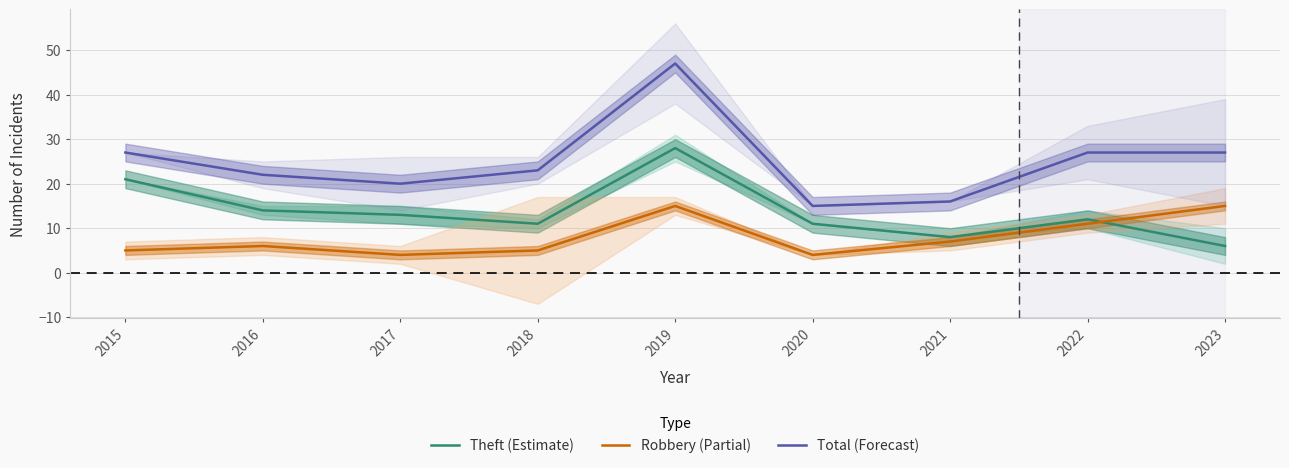

What is the total value across all series at 2015?

53